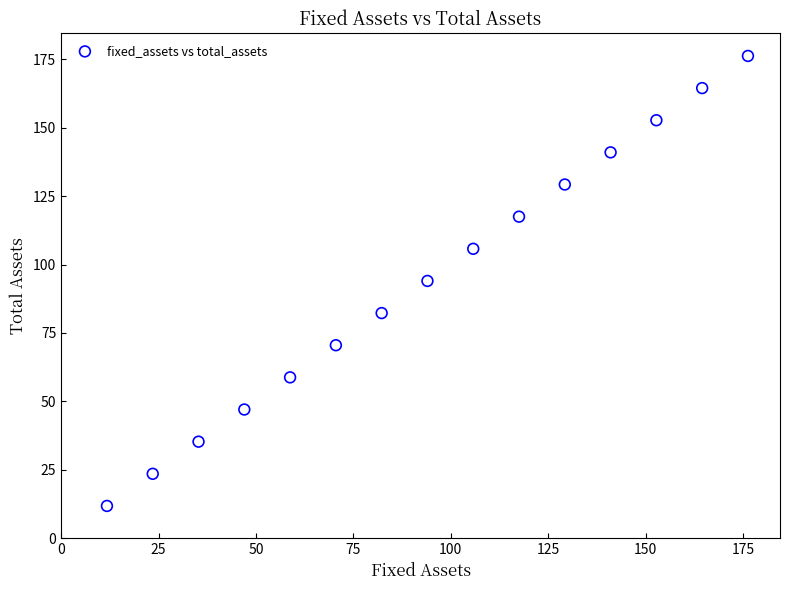

What is the range of Y values (max minus min)?

164.5